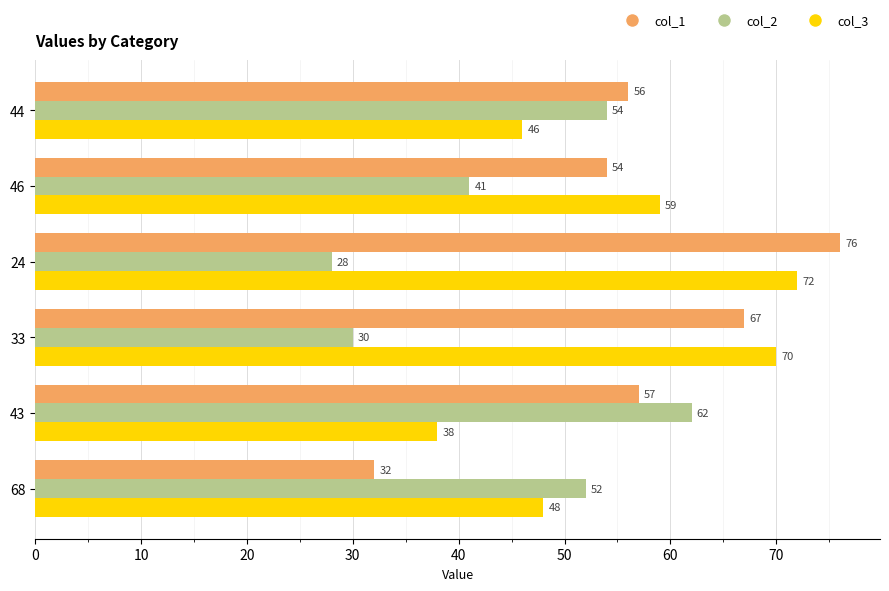

At how many categories does at least one series exceed 49?

6